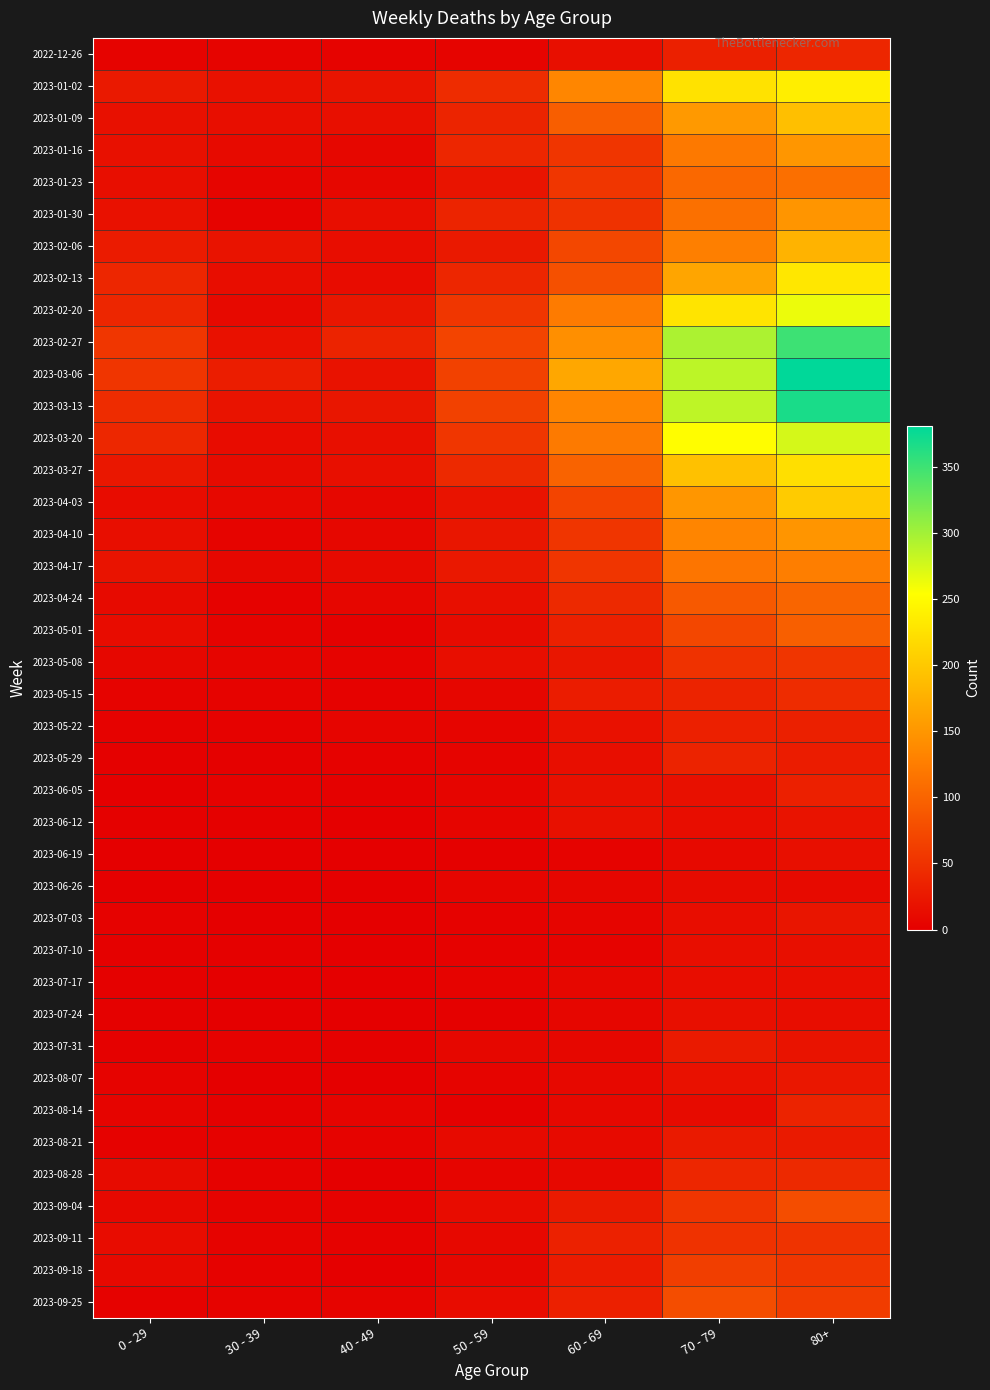

What is the difference between the highest and lowest values at 50 - 59?

66